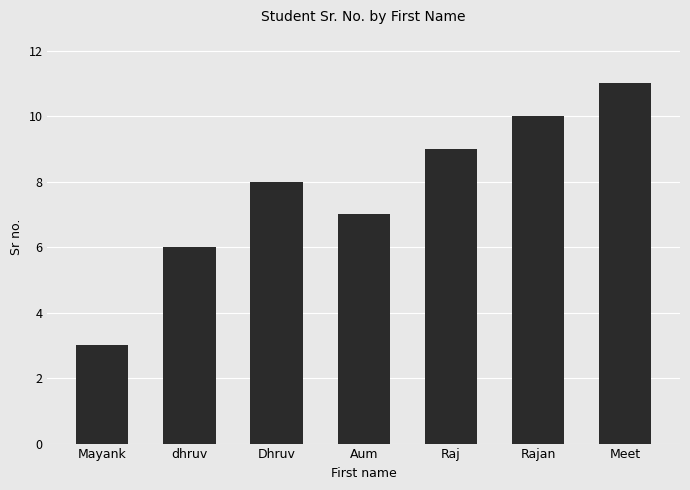

Which label corresponds to the largest value in the chart?

Meet